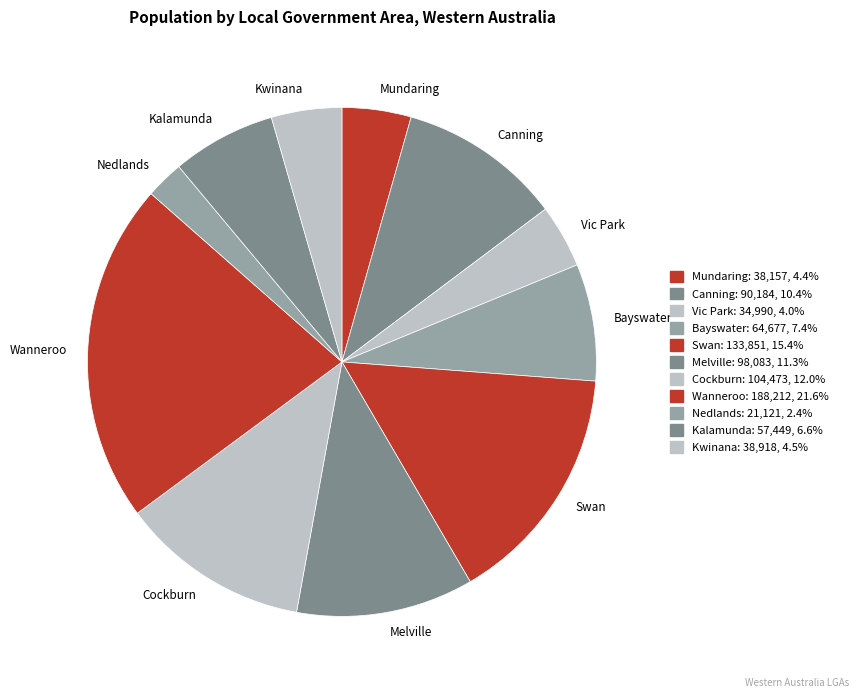

Is there any slice that represents more than half of the pie?

No